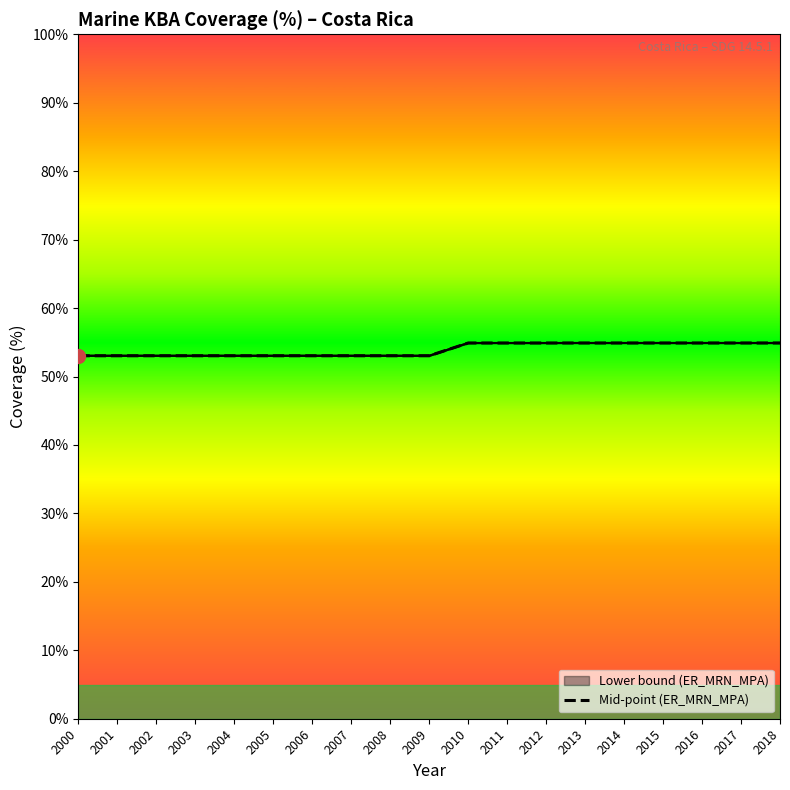

Does the chart display data point markers on the line(s)?

No